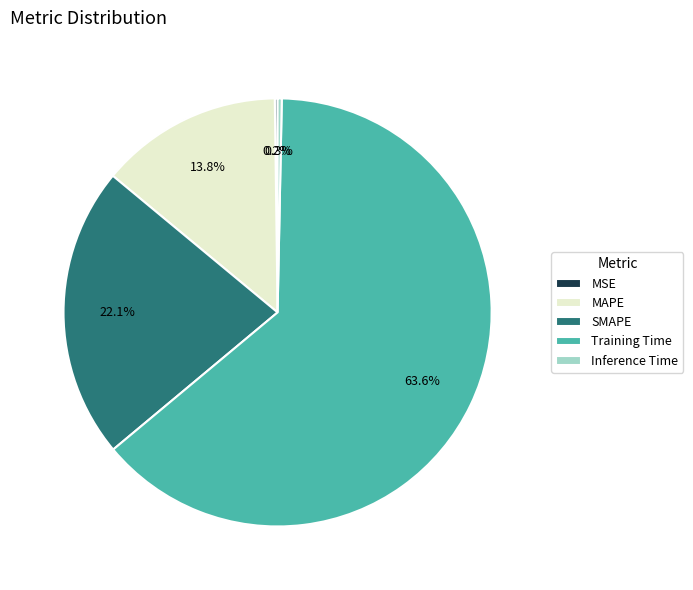

Is the sum of SMAPE and Inference Time greater than half?

No